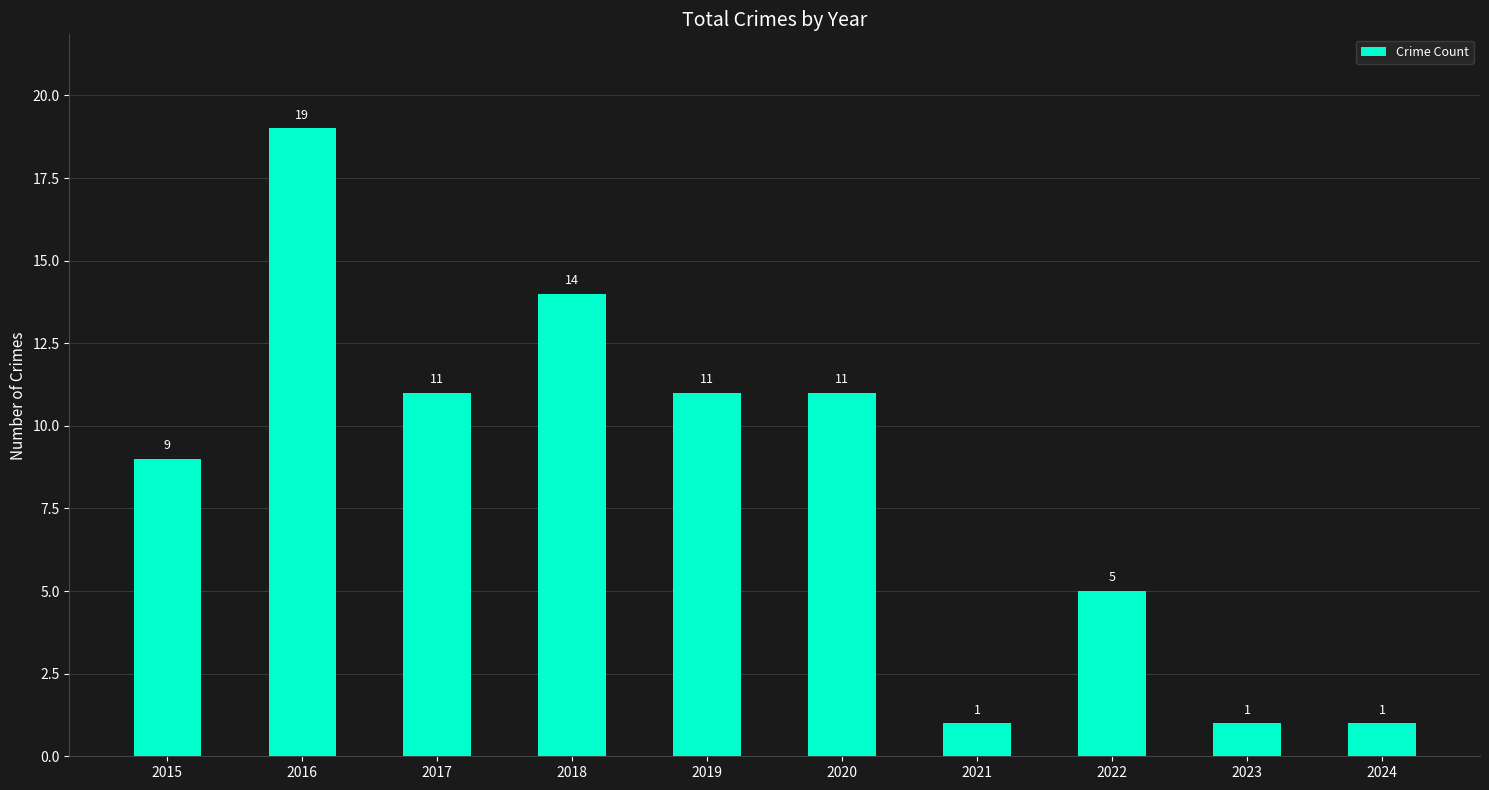

What is the maximum value shown in the chart?

19